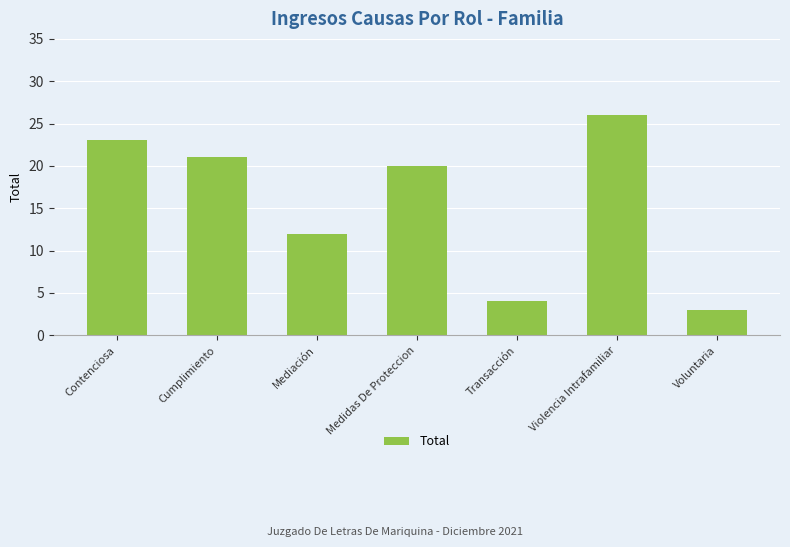

What is the difference between the maximum and minimum values?

23